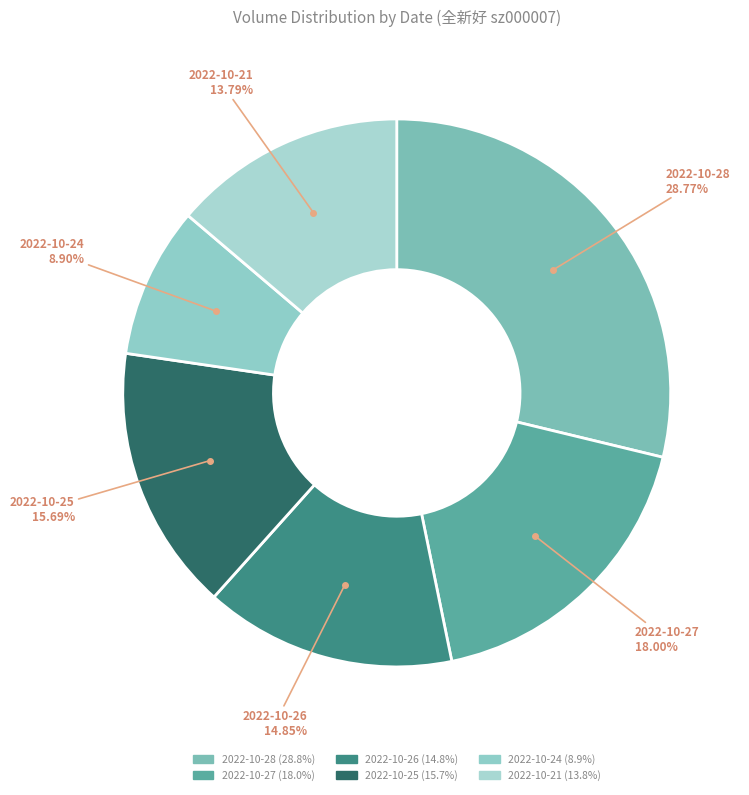

How many slices are in this pie chart?

6